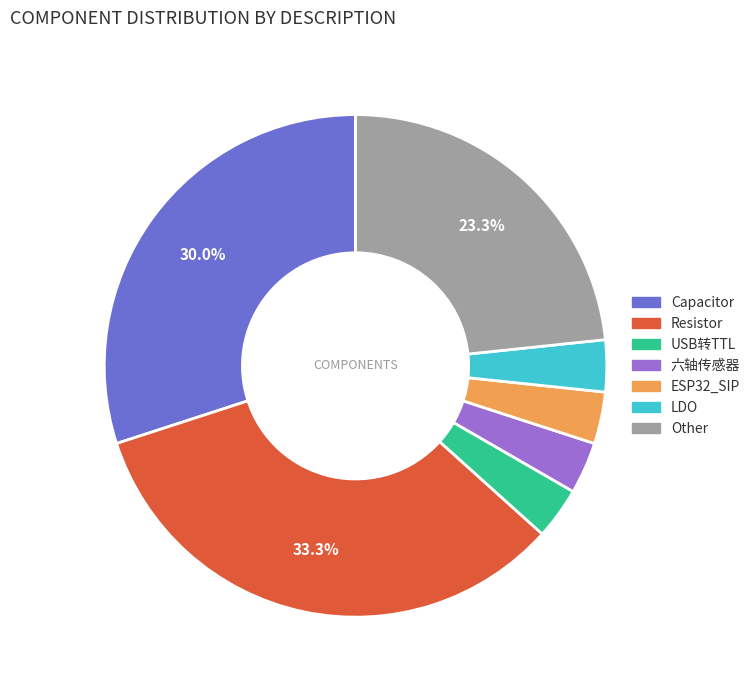

How many segments does this pie chart have?

7